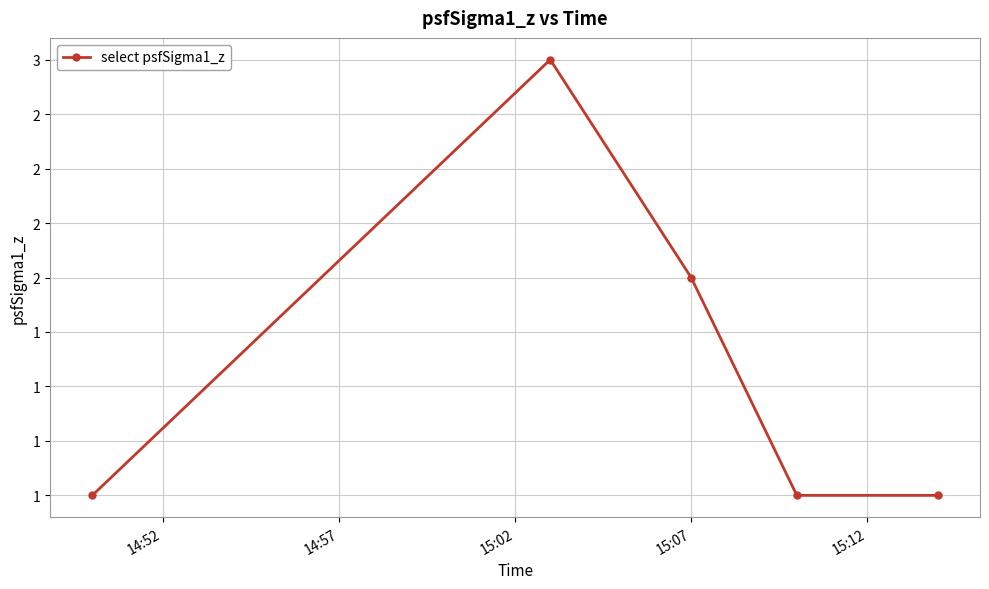

Reading left to right, list all the values displayed in this chart.

1	3	2	1	1